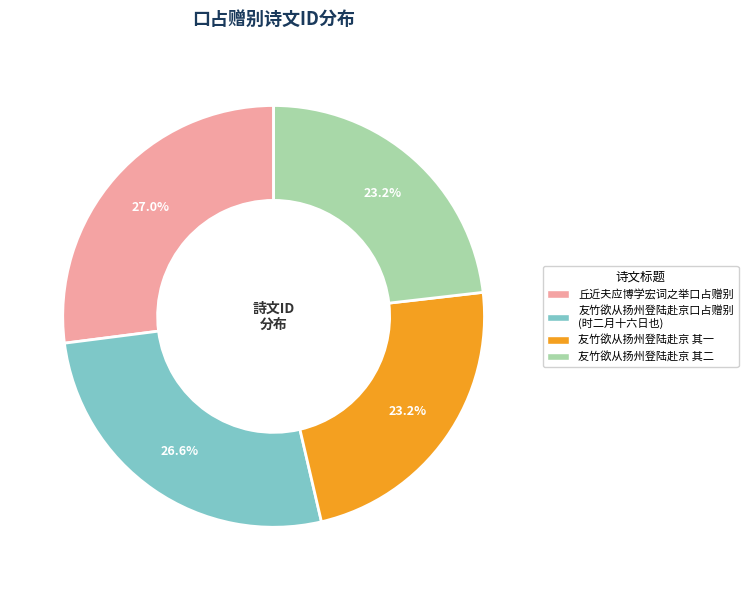

Combined, do 友竹欲从扬州登陆赴京口占赠别 (时二月十六日也) and 友竹欲从扬州登陆赴京 其一 account for over 50%?

No